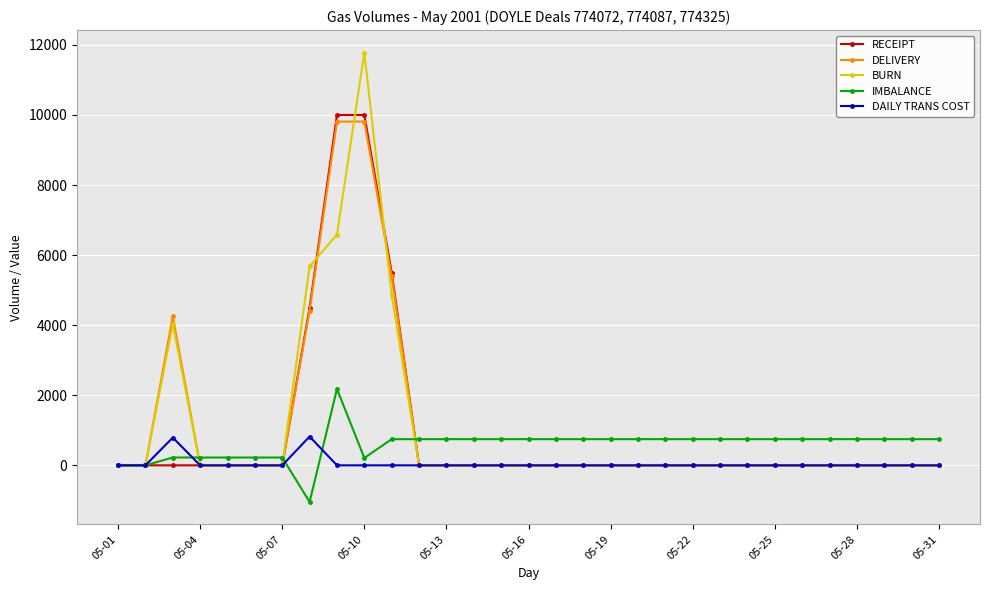

What is the smallest value displayed?

-1045.0